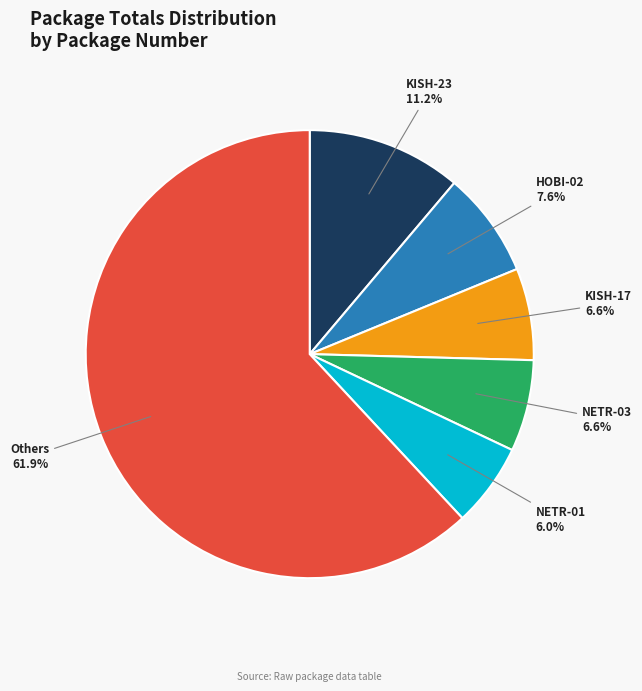

Is there any slice that represents more than half of the pie?

Yes